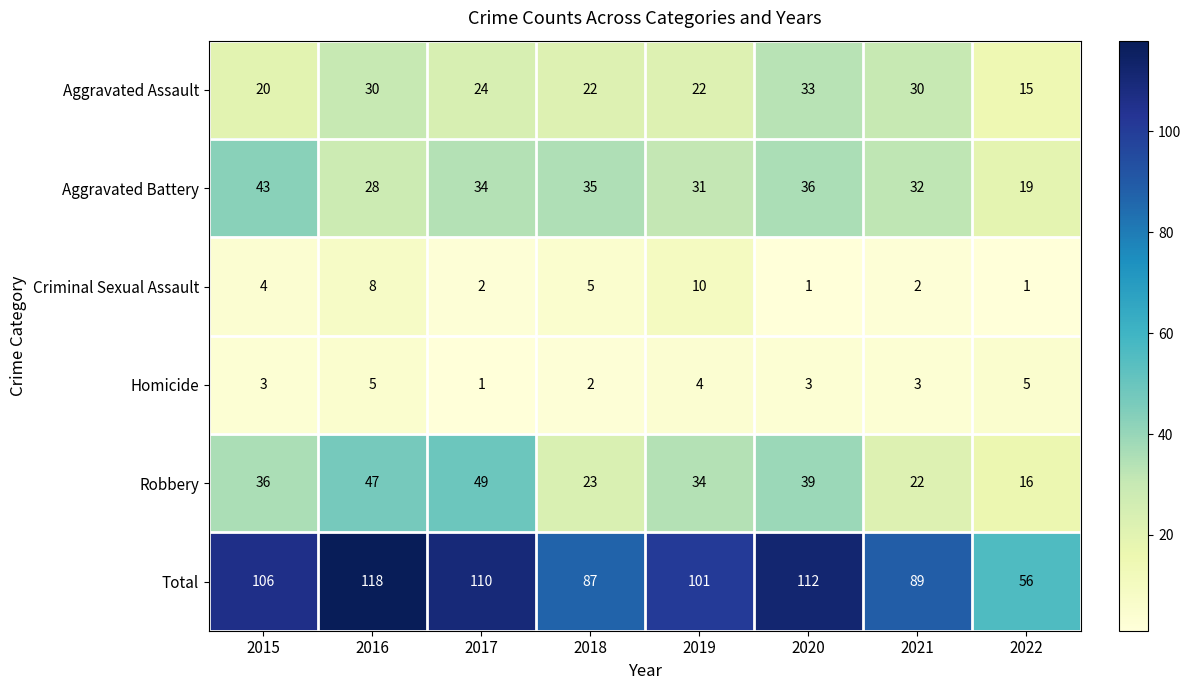

Which category has the highest value across all series?

2016